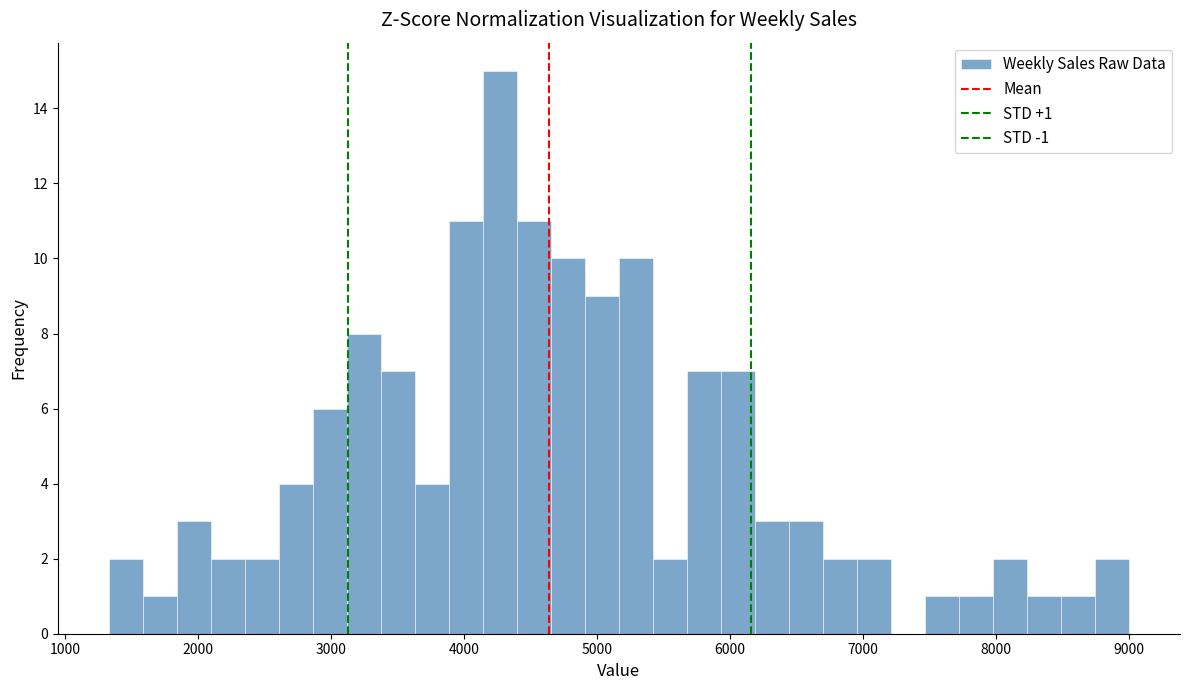

Read against the x-axis, roughly where is the centre of the tallest bar?

4300